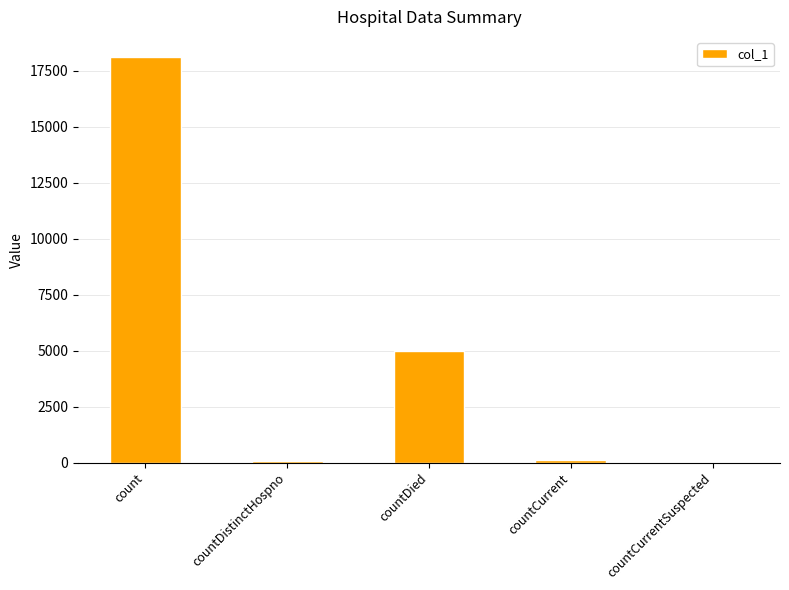

What is the sum of all values?

23275